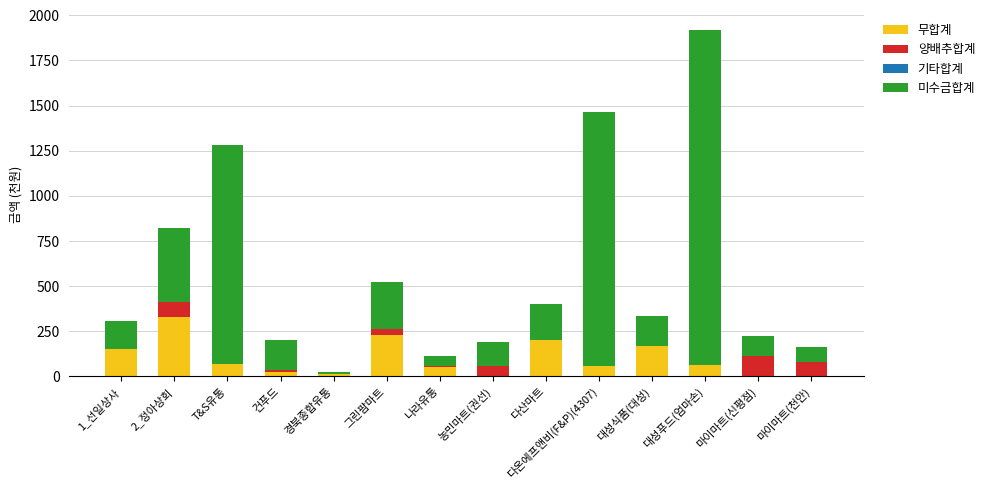

At which category is the sum across all series the highest?

대성푸드(엄마손)